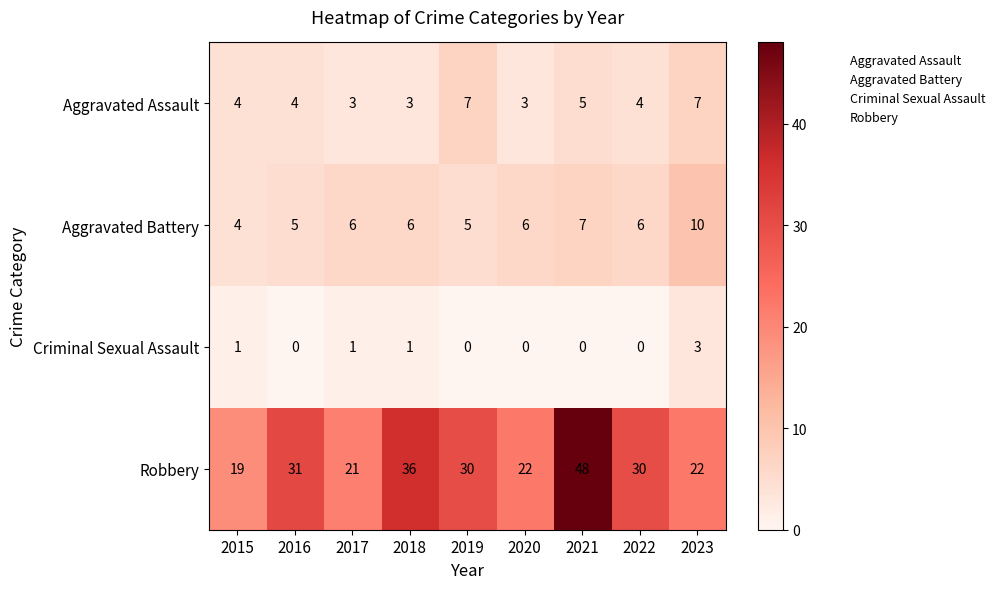

What is the difference between the highest and lowest values at 2018?

35